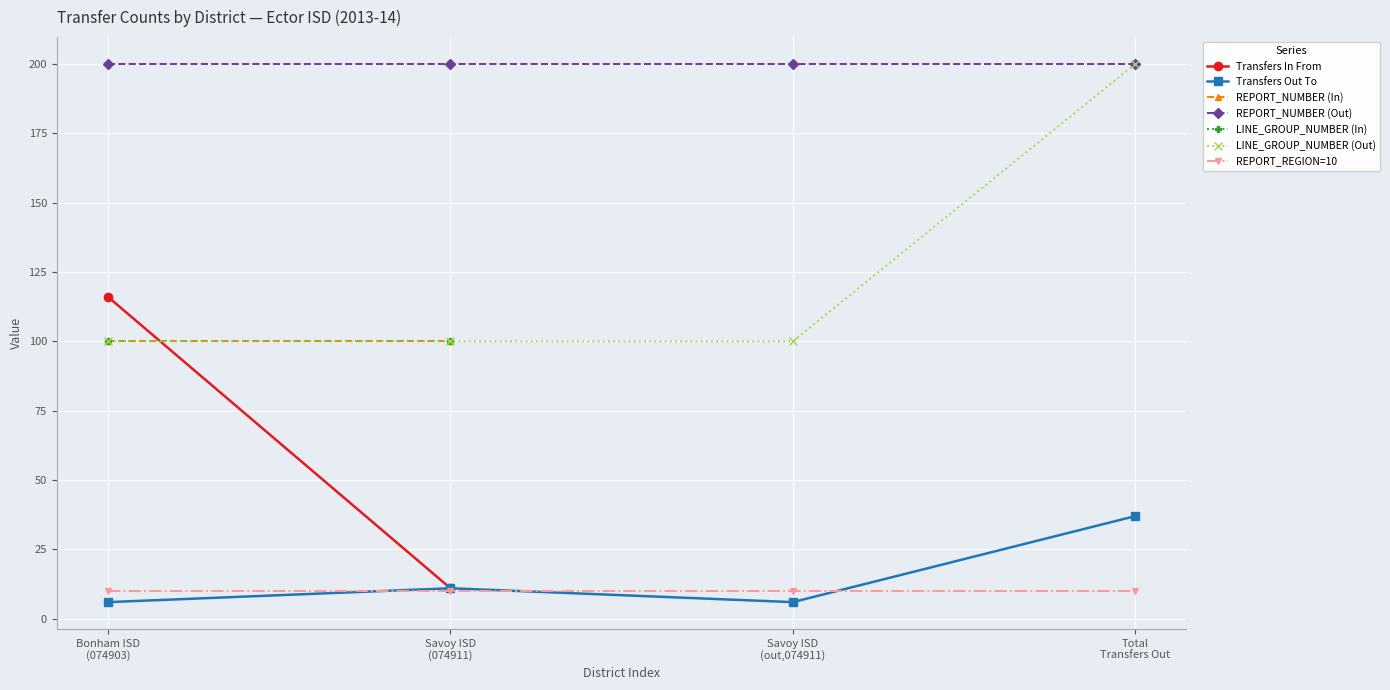

What is the difference between the values at Bonham ISD
(074903) and Total
Transfers Out?

31